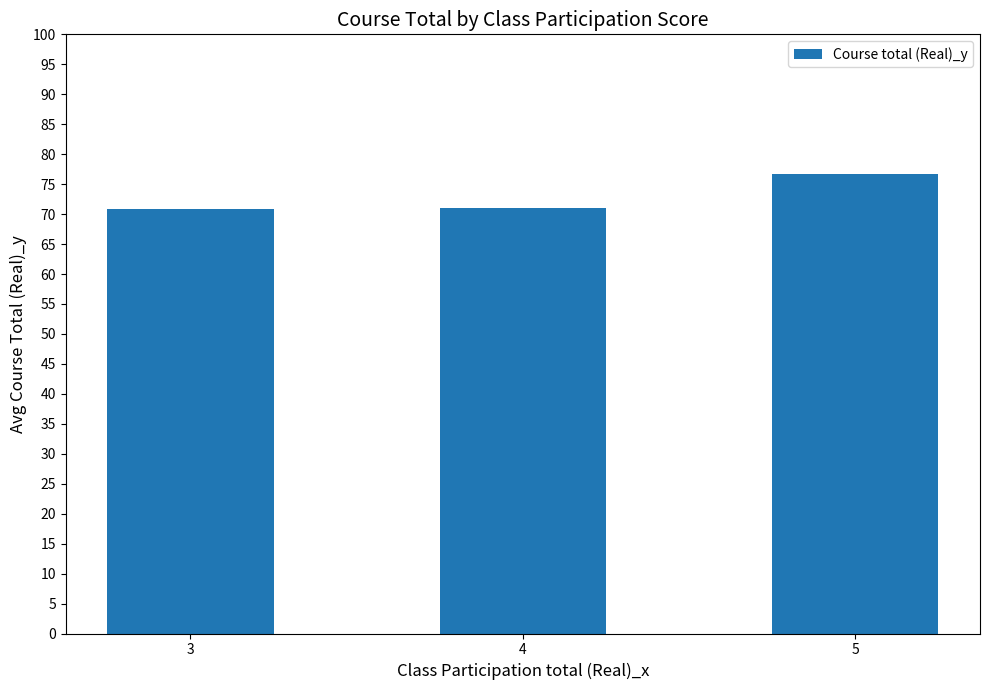

Approximately how many times larger is the value at 4 compared to 3?

1.0